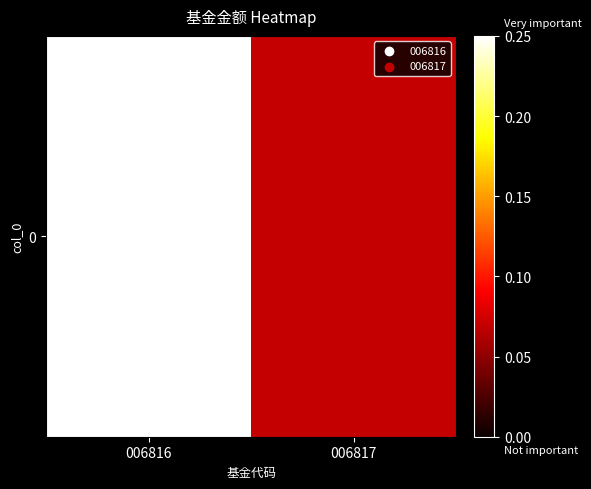

What is the sum of all values?

0.3